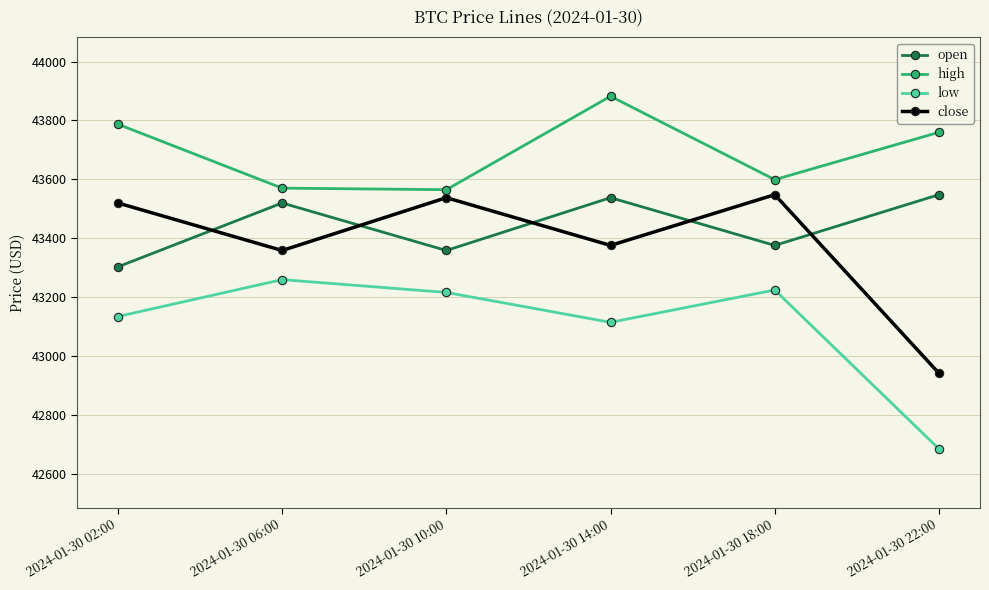

Which series has the largest range (max minus min)?

close